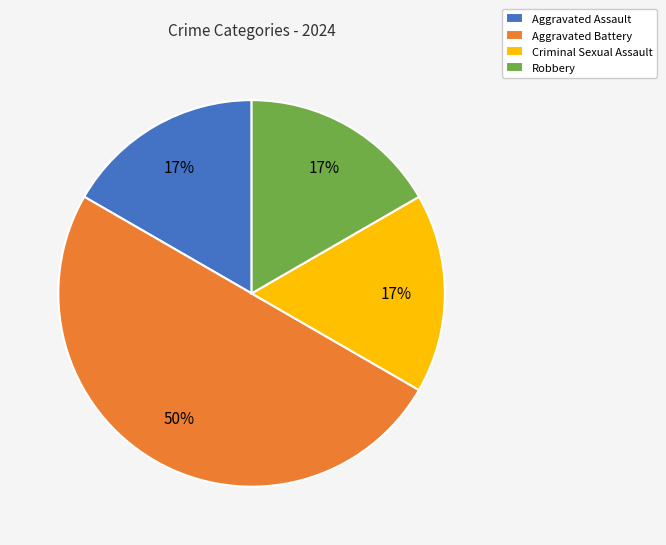

Between Aggravated Battery and Robbery, which is larger?

Aggravated Battery